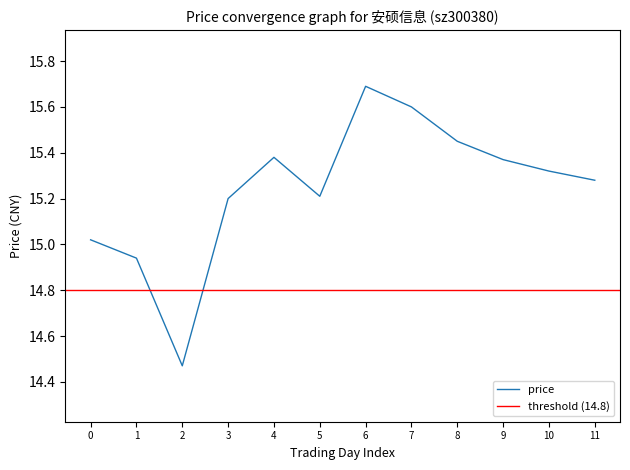

The price series shows 10.6 at 4. True or false?

False